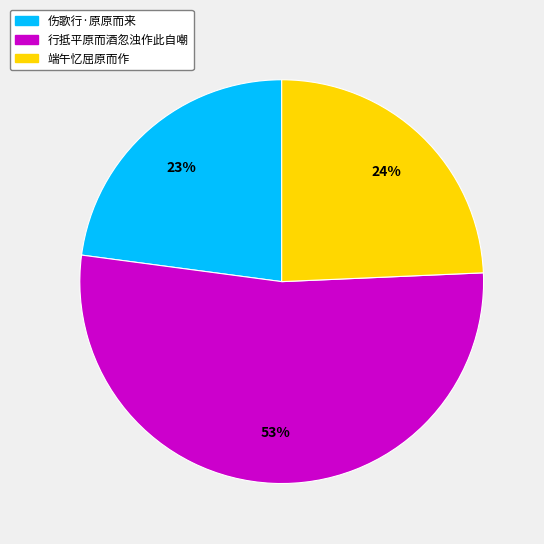

What is the largest slice in the pie chart?

行抵平原而酒忽浊作此自嘲